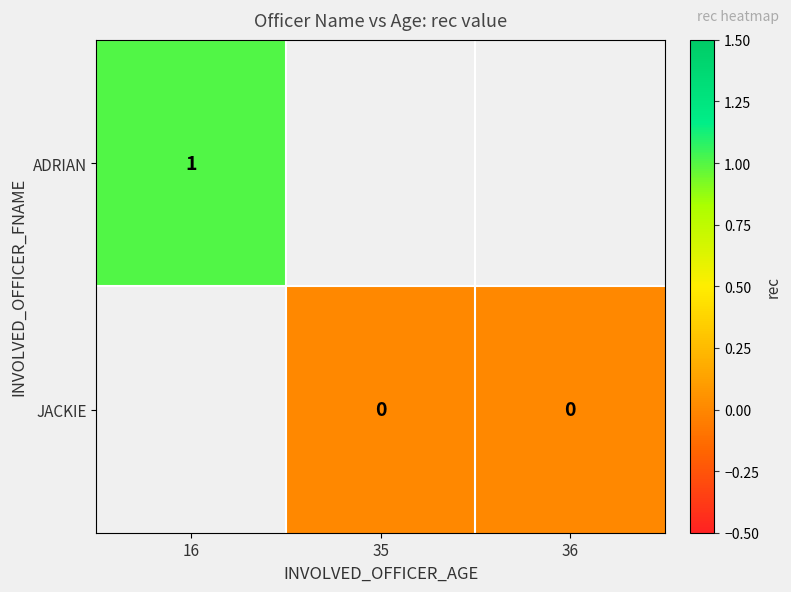

Which label corresponds to the largest value in the chart?

16